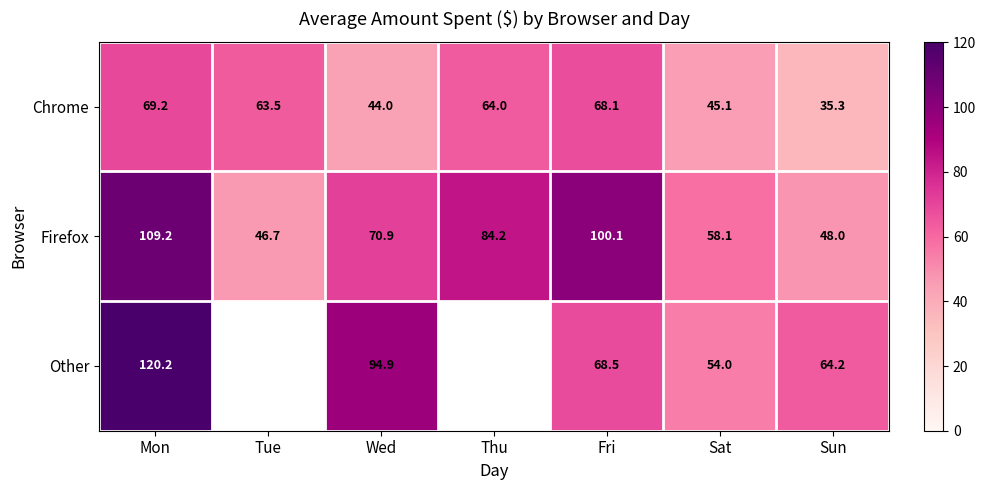

Is the value of Firefox at Sun greater than the value of Other at Wed?

No